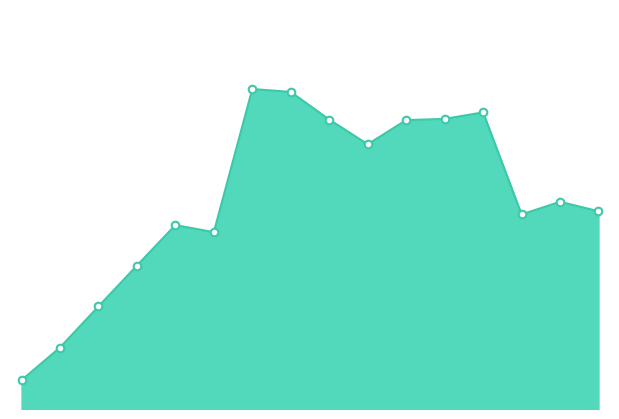

Is this an area chart (filled region under the line)?

Yes